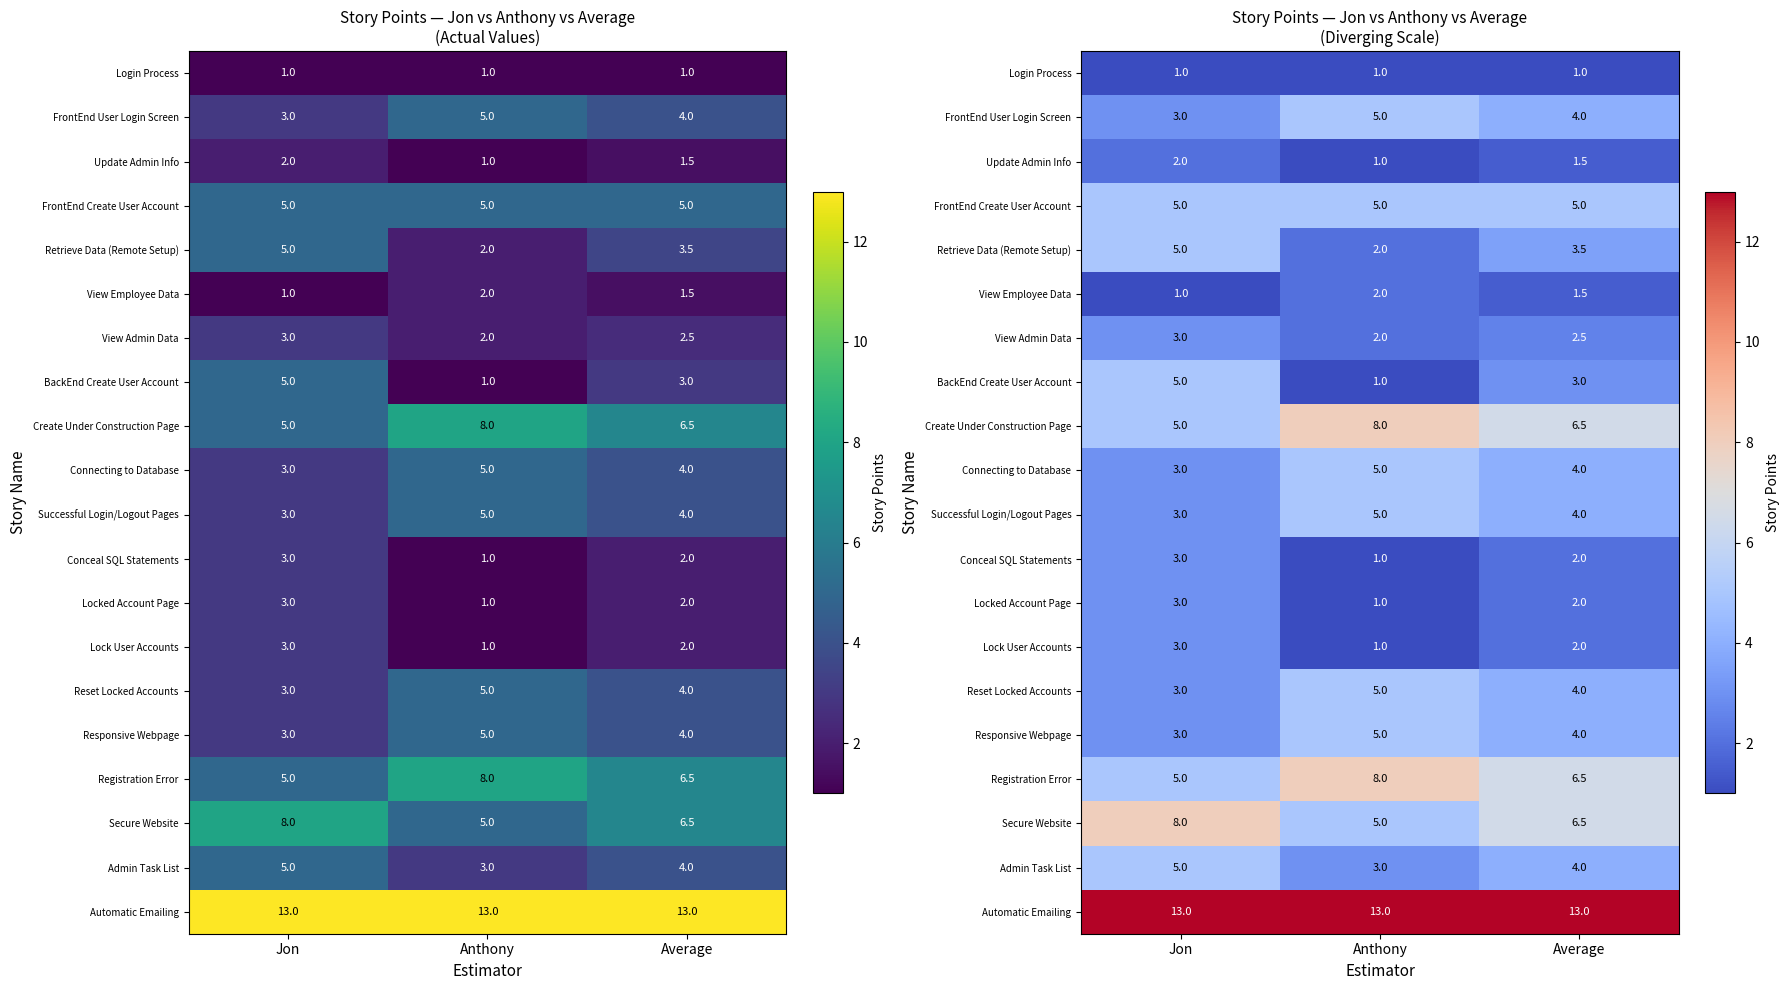

Where is Conceal SQL Statements nearest to the value 2?

Average